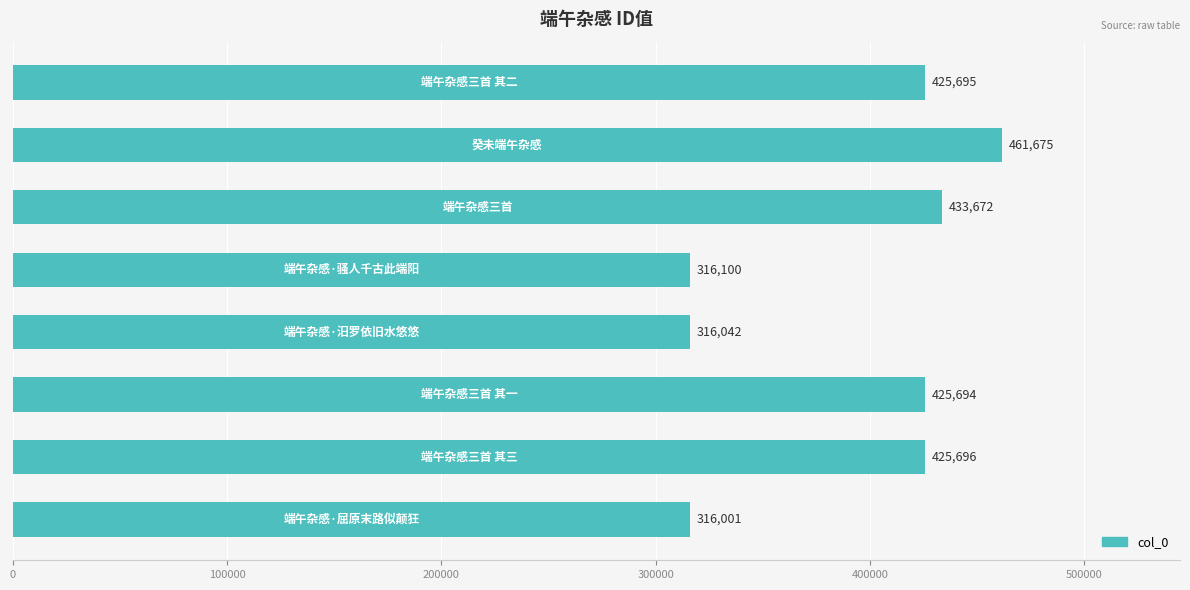

What is the greatest value displayed?

461675